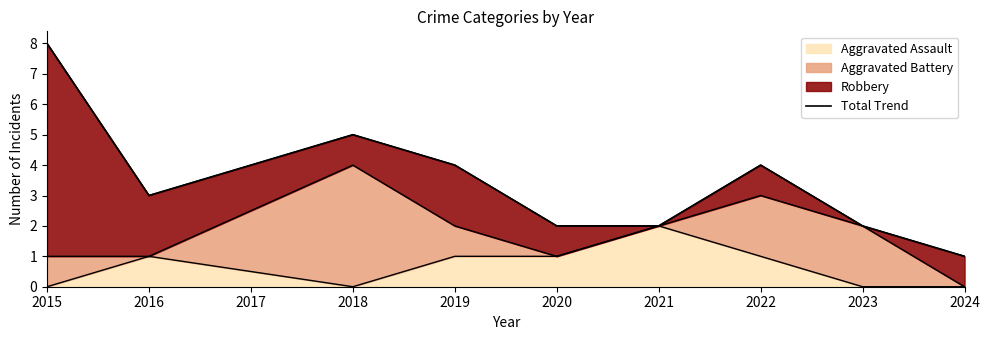

How many data points are less than 3?

4